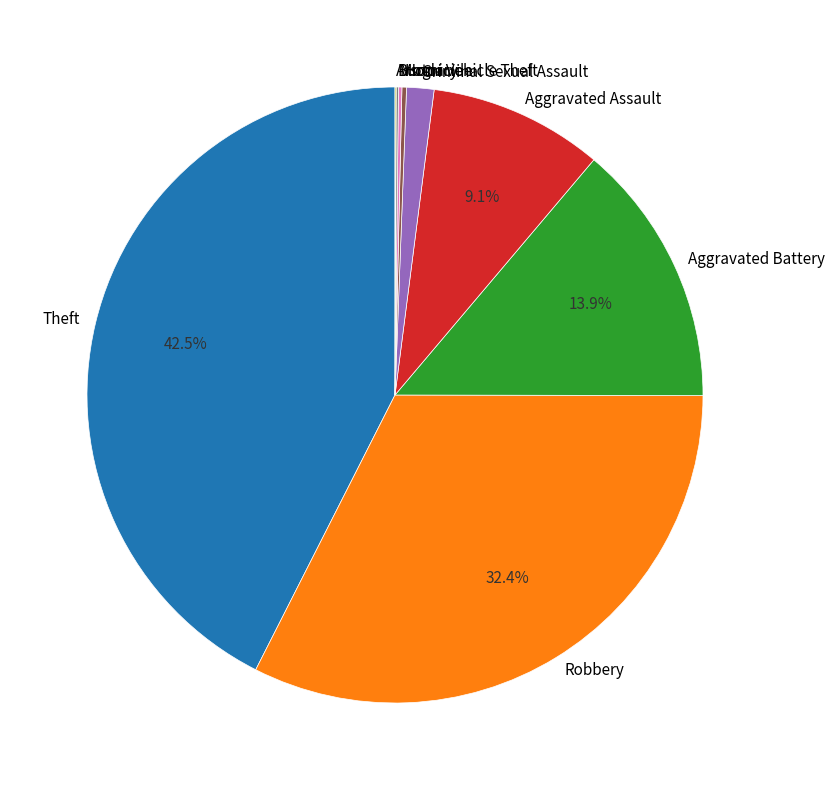

To the nearest percent, what is the difference between the largest and smallest slice percentages?

42%